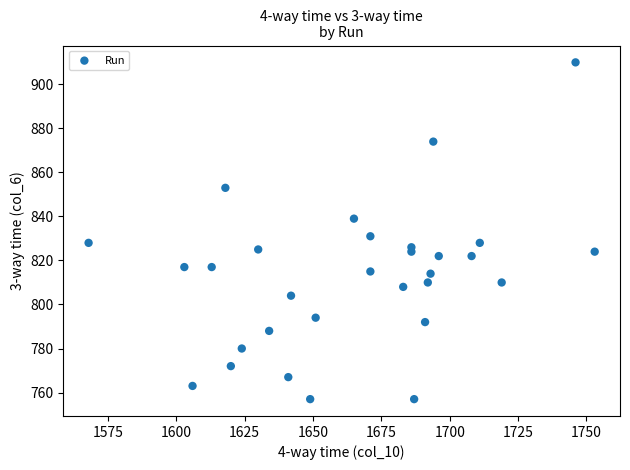

What is the range of Y values (max minus min)?

153